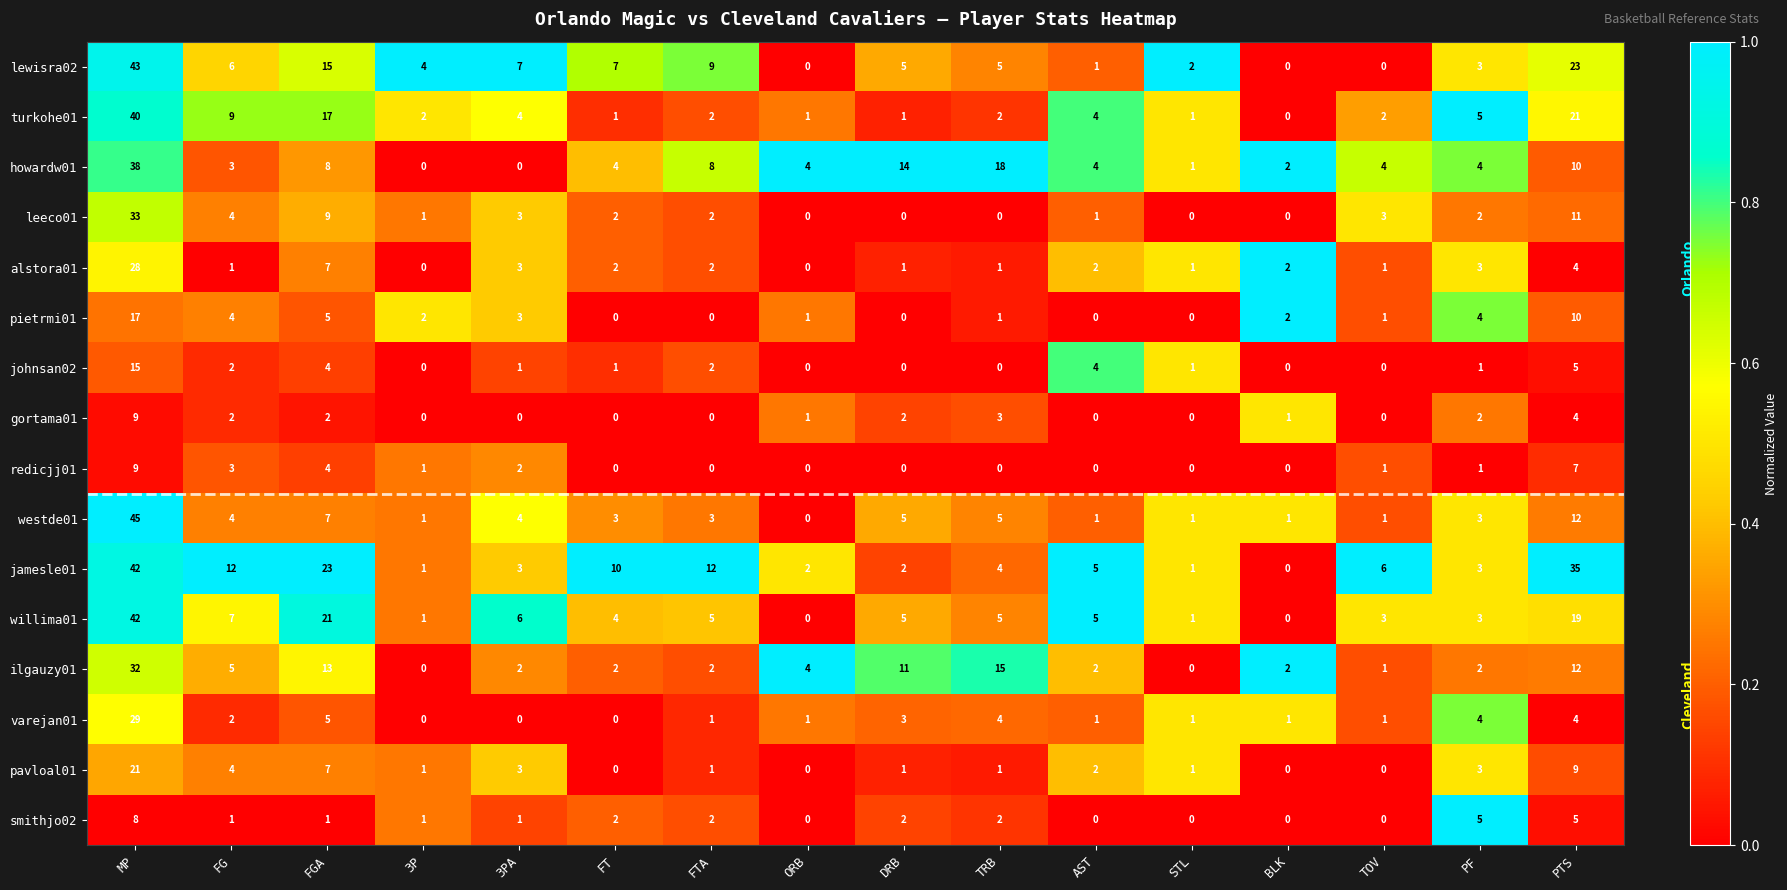

Which series changed the most between 3PA and BLK?

lewisra02